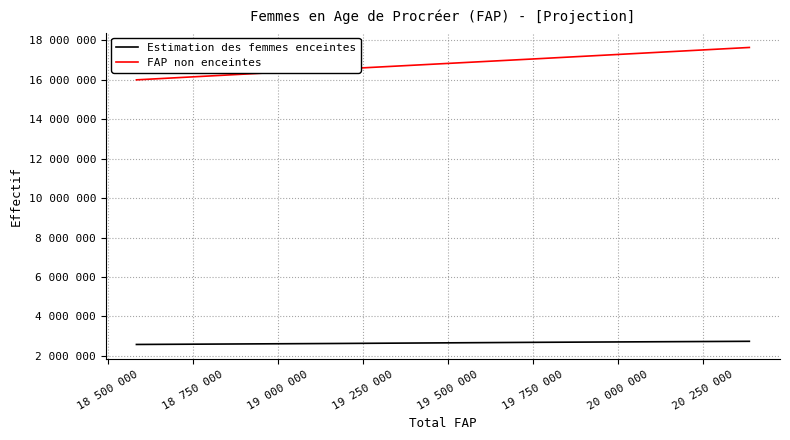

At how many categories does at least one series exceed 12516243?

4